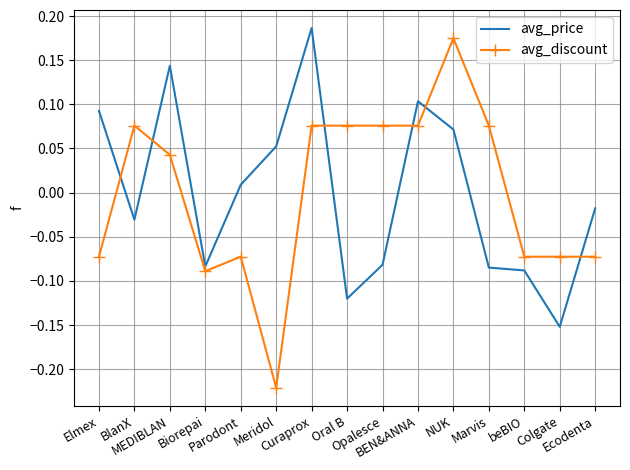

Which series has the widest spread of values?

avg_discount